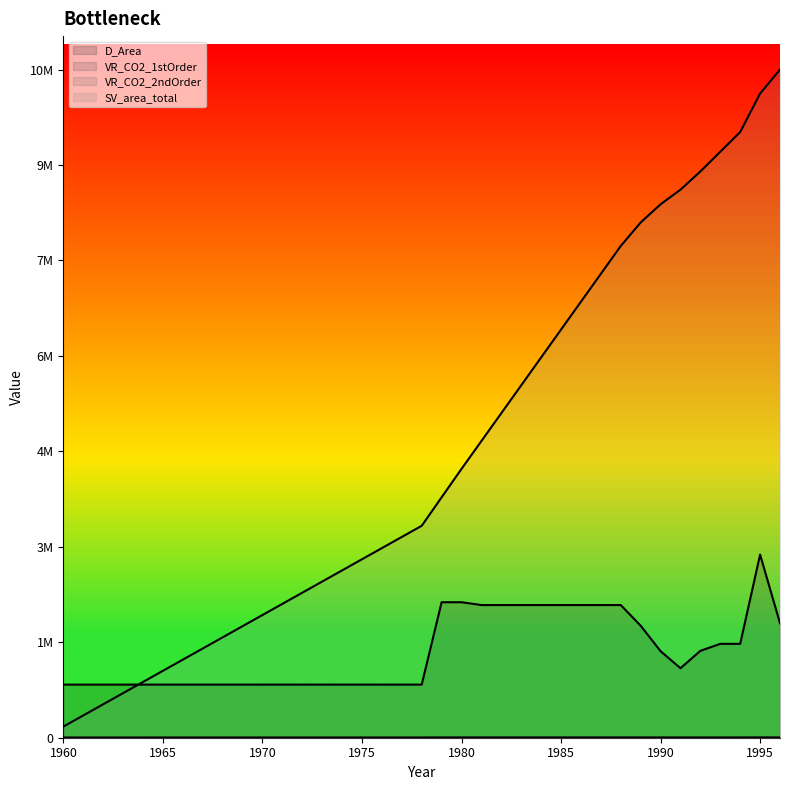

Where do D_Area and SV_area_total first cross each other?

1963 and 1964